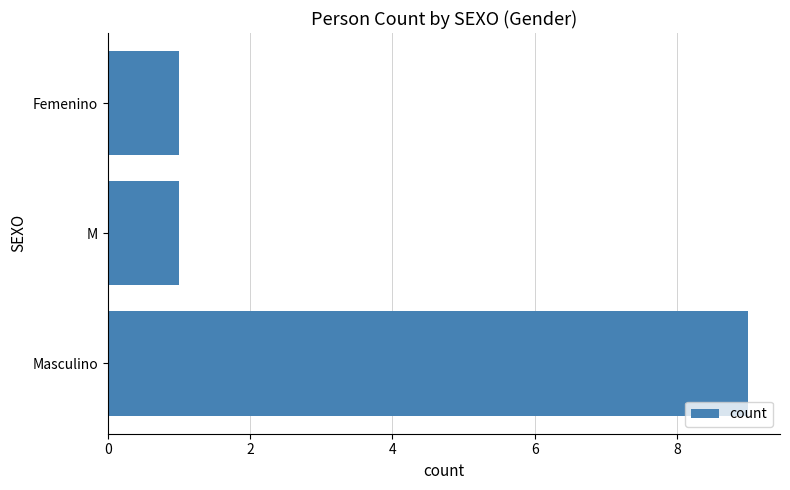

True or false: the data shows 0 at M.

False